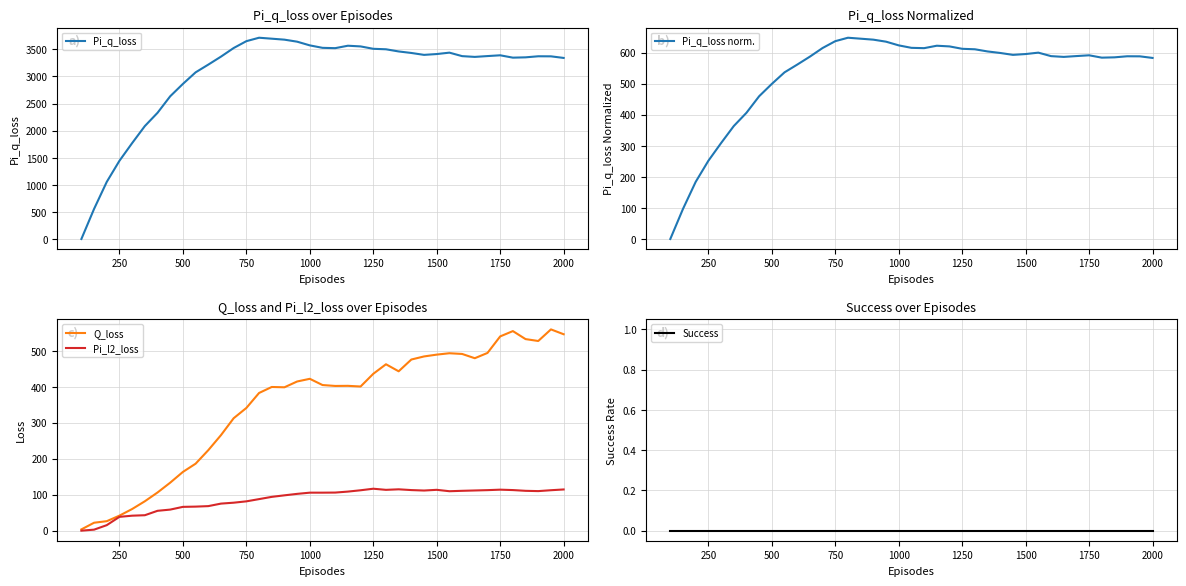

Which series has the largest range (max minus min)?

Pi_q_loss